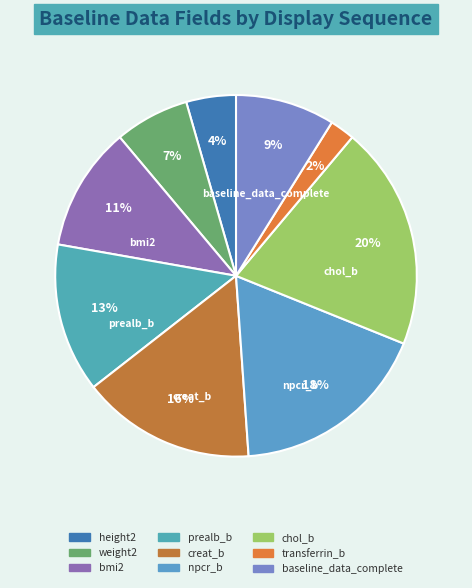

Count the number of slices in the pie.

9